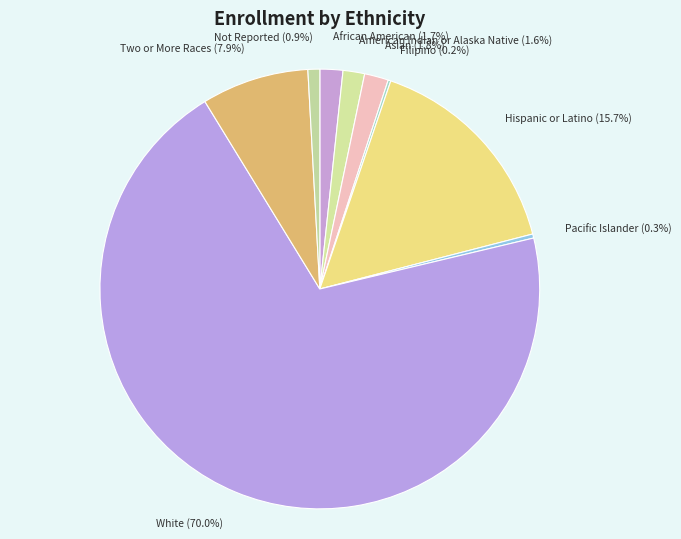

To the nearest percent, what is the average slice percentage?

11%